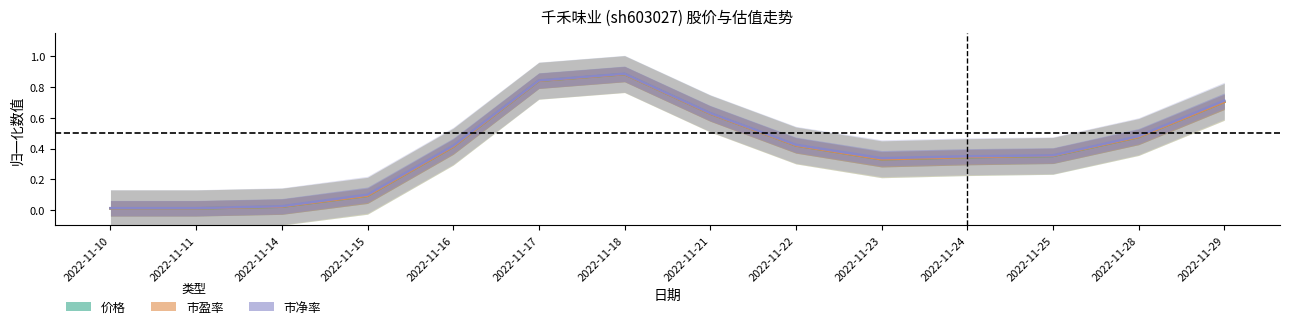

True or false: 市盈率 has a value of 0.5 at 2022-11-24.

False